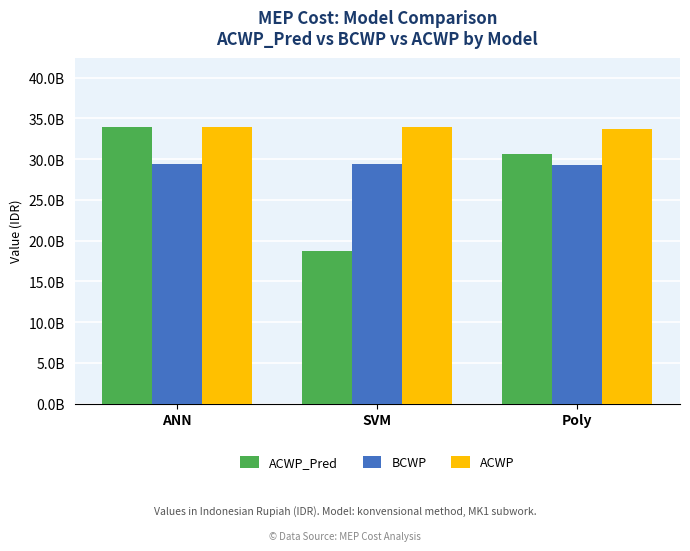

Reading left to right, list all the values displayed in this chart.

ACWP_Pred: 33971525071.9	18689092166.6	30624274493.7
BCWP: 29394622270.7	29394622270.7	29235755694.4
ACWP: 33922765506.2	33922765506.2	33728336252.2